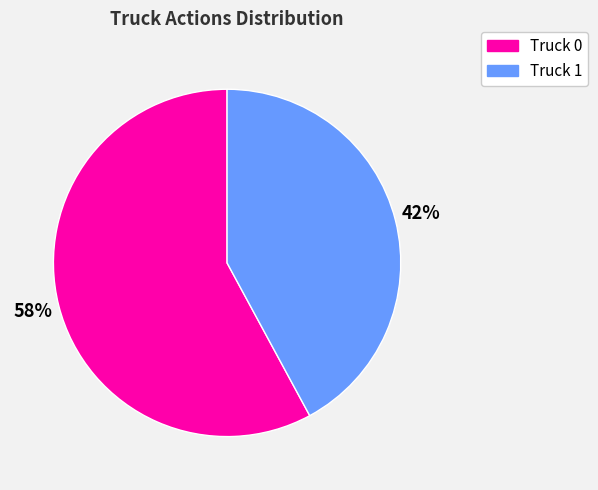

Does any single category account for the majority?

Yes